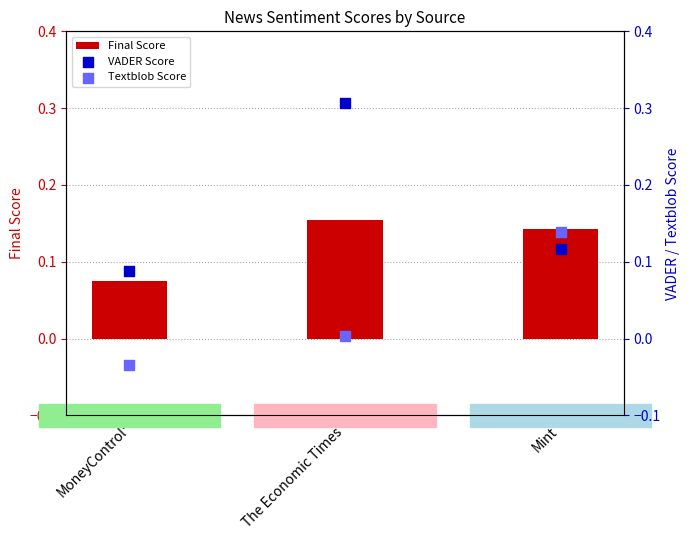

At how many categories does at least one series exceed 0?

3